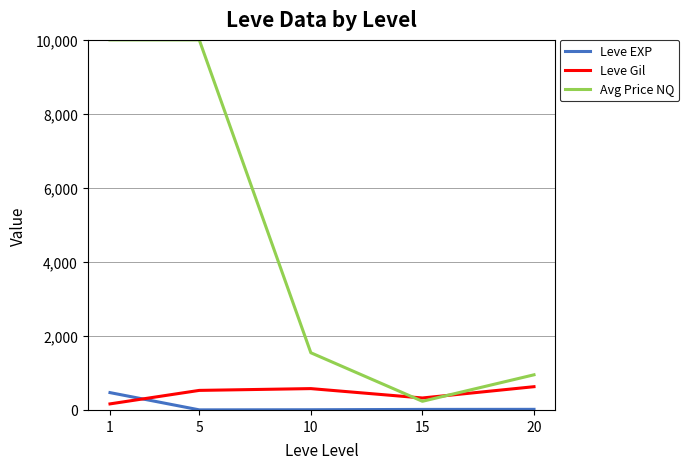

Where do Avg Price NQ and Leve Gil first cross each other?

10 and 15